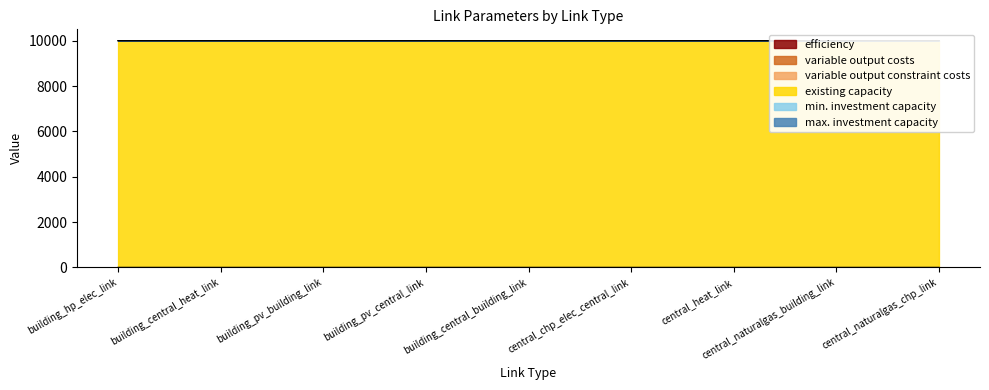

At which label does max. investment capacity reach its peak?

building_hp_elec_link